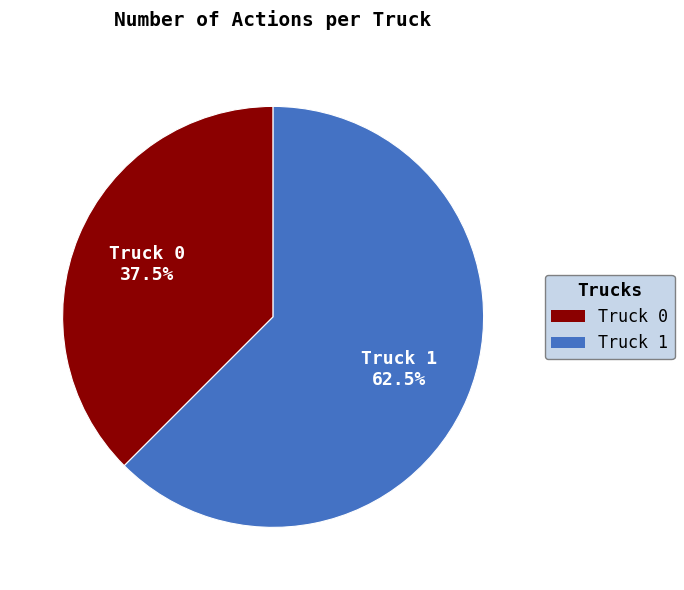

Between Truck 0 and Truck 1, which is larger?

Truck 1